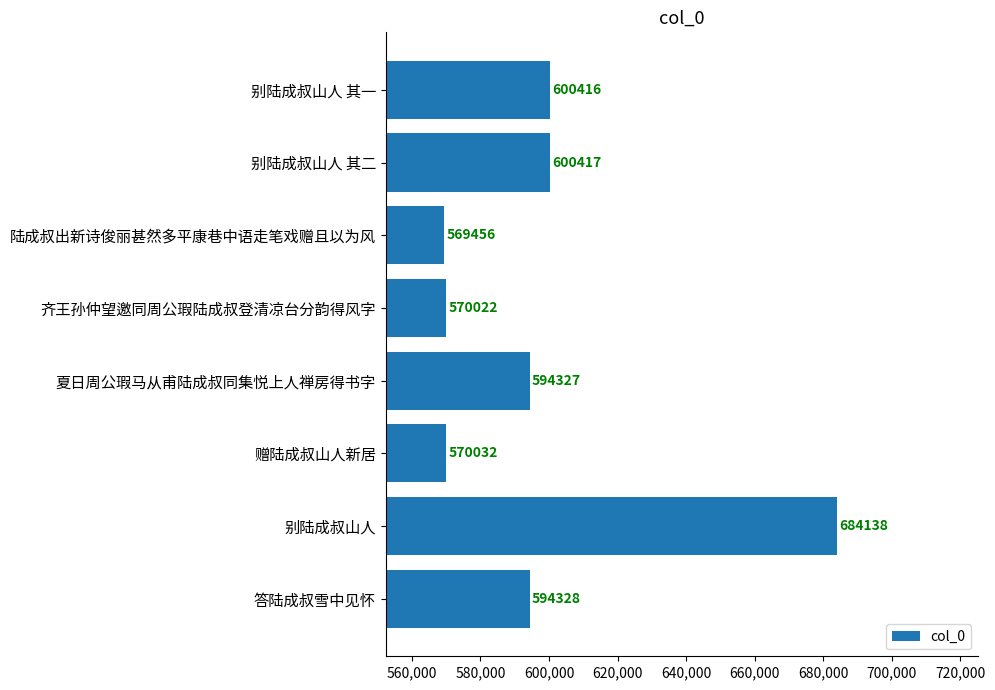

What is the change in value from 陆成叔出新诗俊丽甚然多平康巷中语走笔戏赠且以为风 to 别陆成叔山人 其二?

+30961